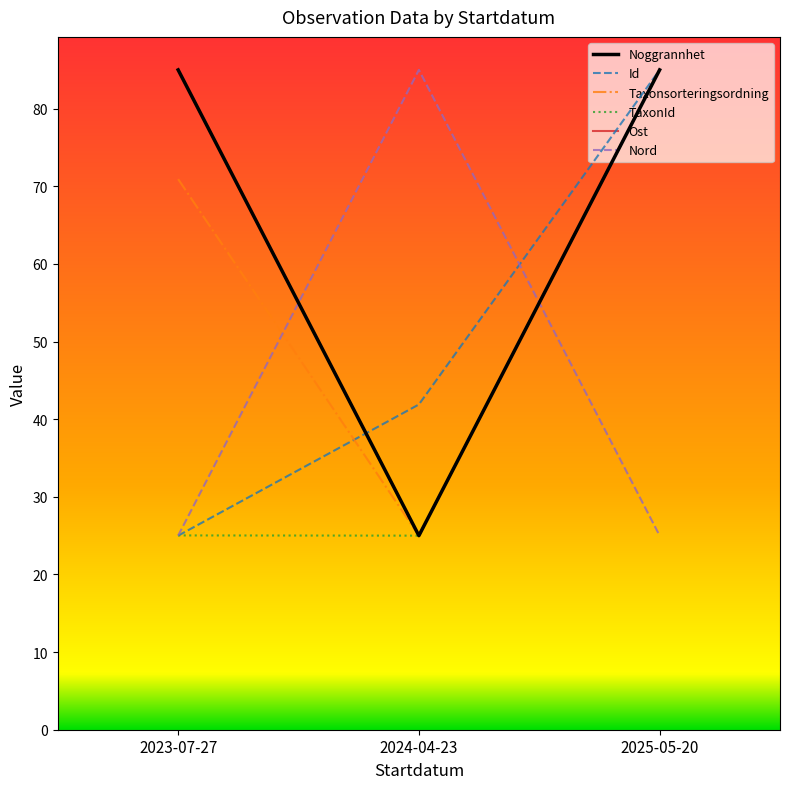

How many lines are shown in the chart?

6